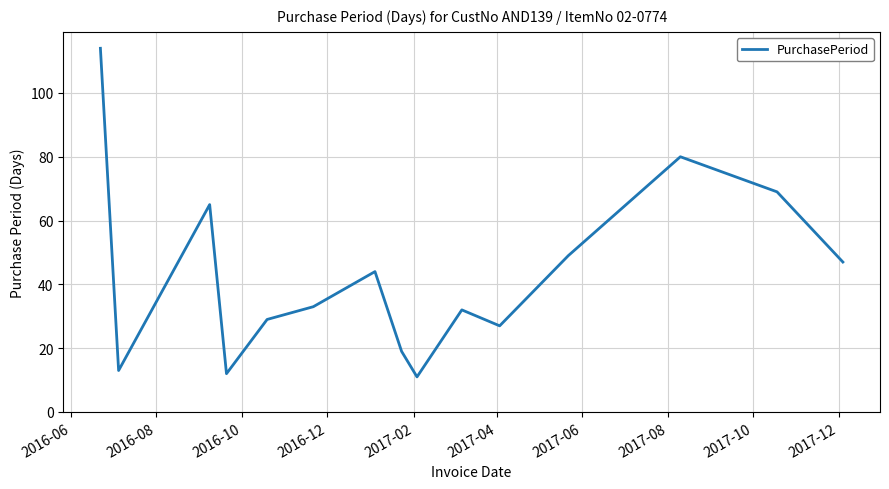

What is the maximum value shown in the chart?

114